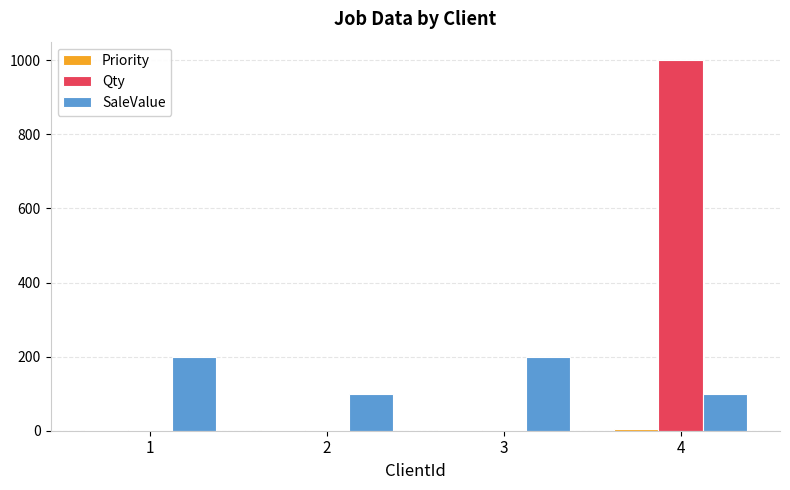

At which category is the sum across all series the highest?

4